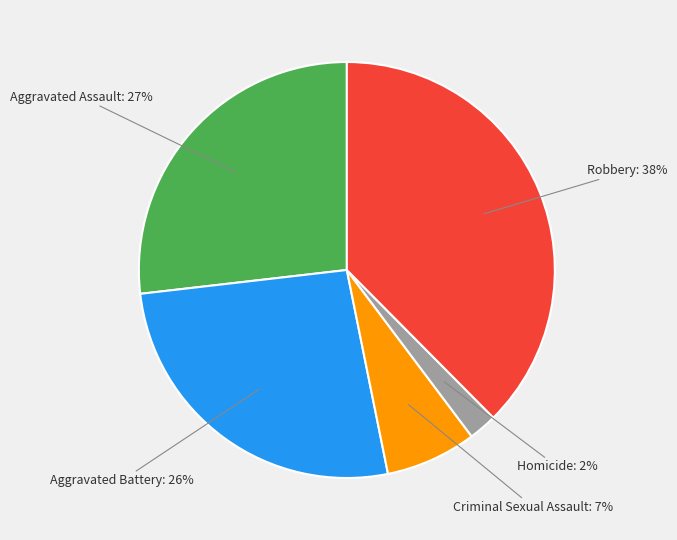

Is there any slice that represents more than half of the pie?

No